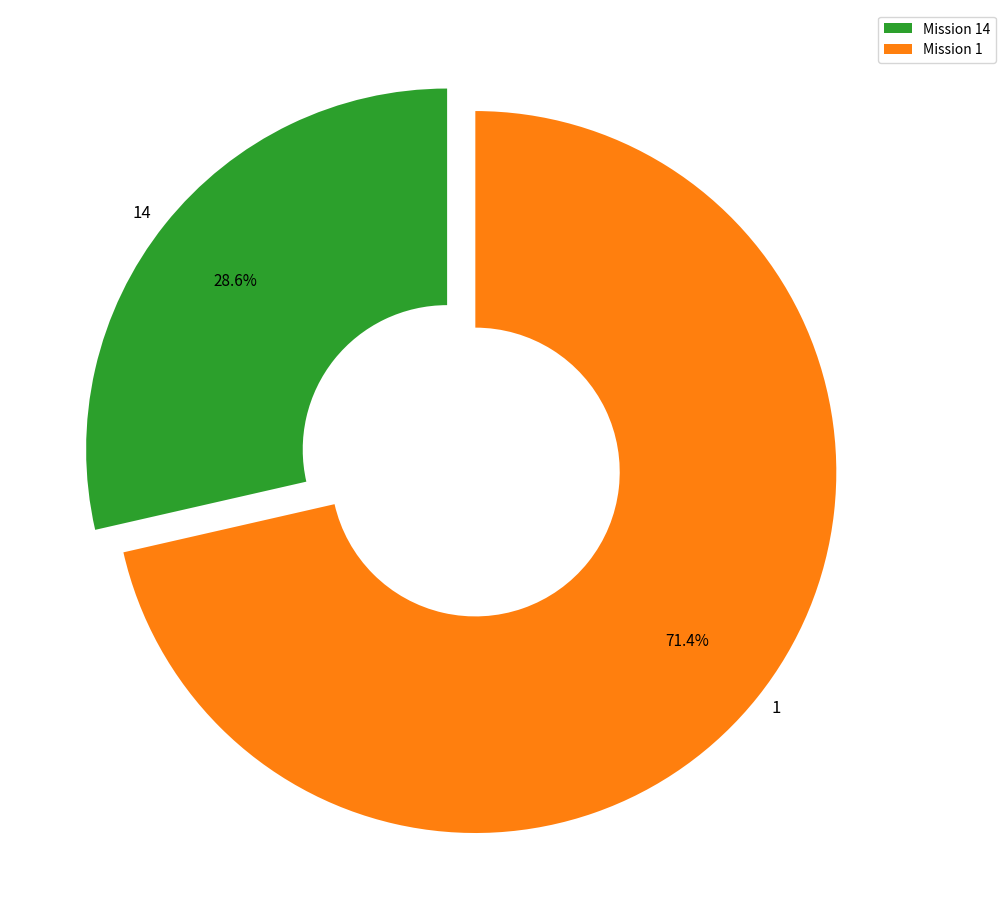

True or false: 14 accounts for 29% of the total.

True